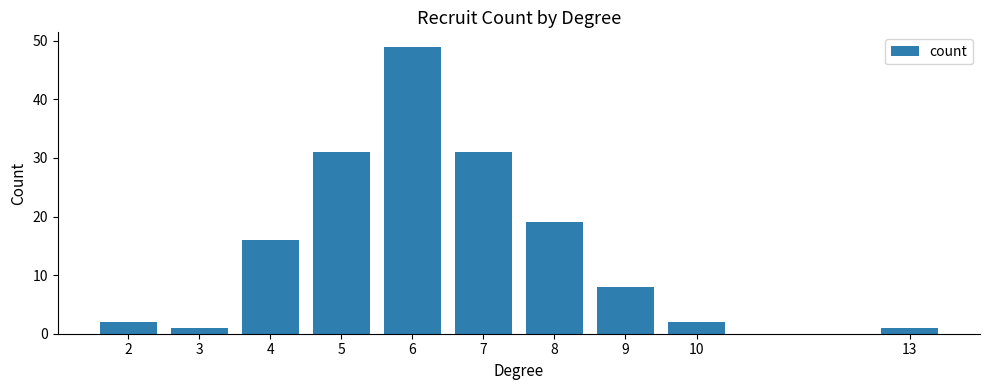

Reading left to right, what are all the values shown in this chart?

2	1	16	31	49	31	19	8	2	1